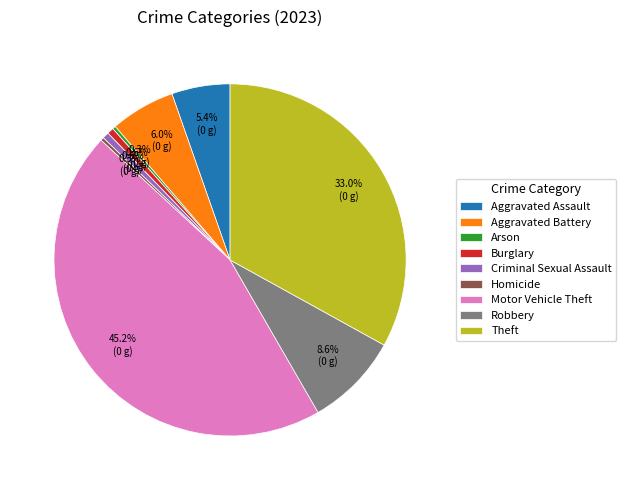

Which has a higher value, Aggravated Assault or Burglary?

Aggravated Assault